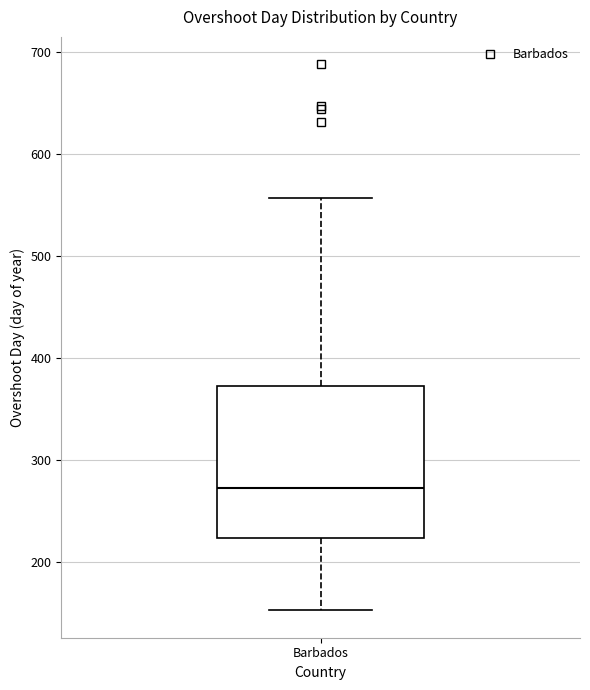

Read this box plot against the y-axis: the position of the median line, the range covered by the box, and the ends of both whiskers. The values are not printed on the chart, so give them approximately, as read against the axis.

median 270, box 220 to 370, whiskers 150 to 560